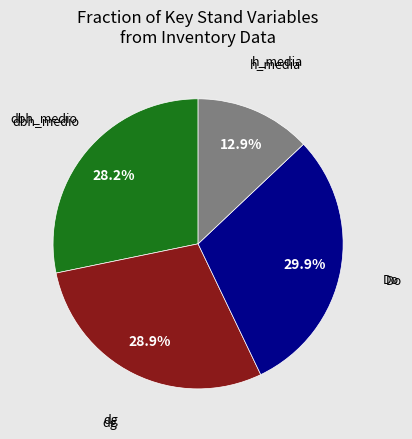

How many segments does this pie chart have?

4